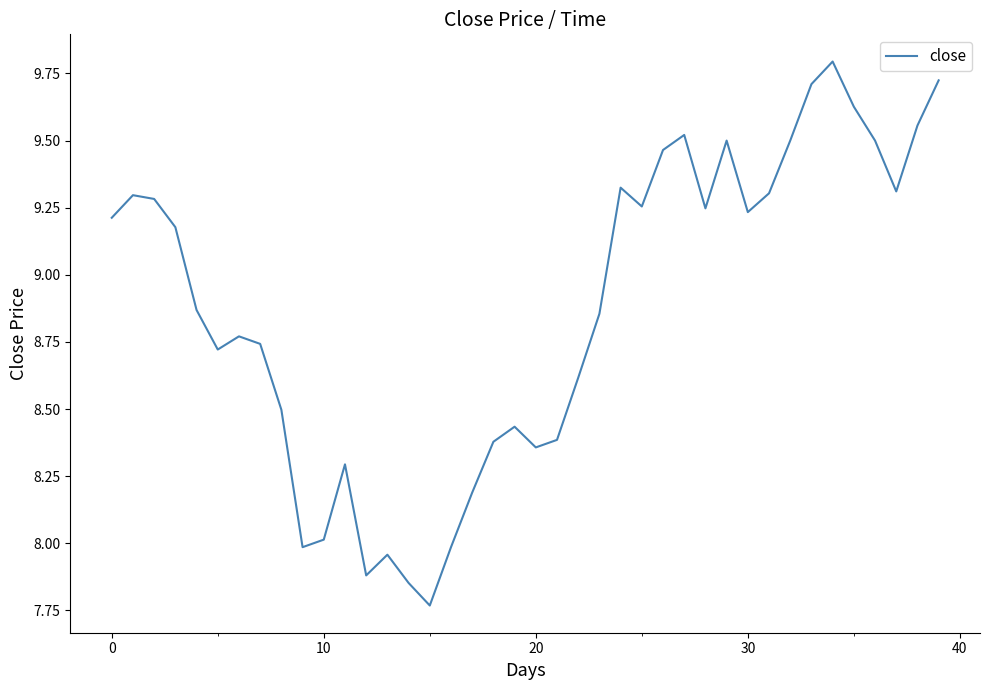

What is the greatest value displayed?

9.8